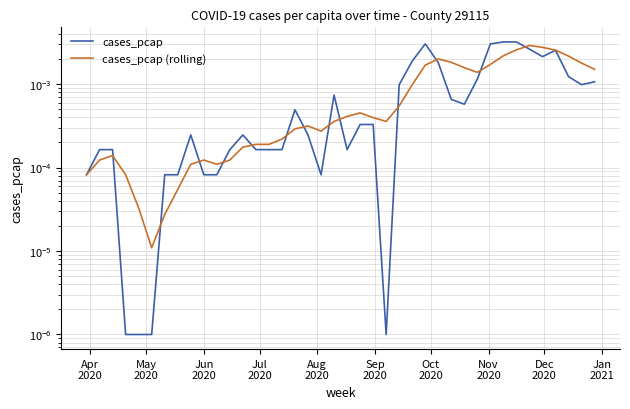

Which series ends up on top after the final intersection of cases_pcap (rolling) and cases_pcap?

cases_pcap (rolling)